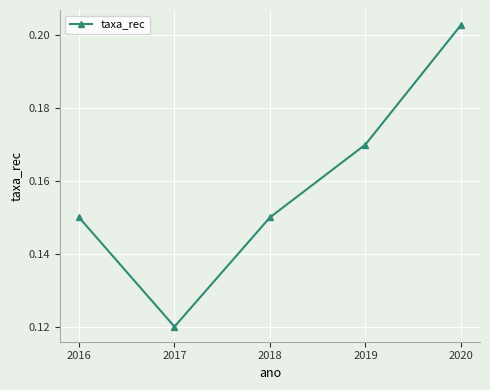

True or false: the data shows 0.1 at 2020.

False